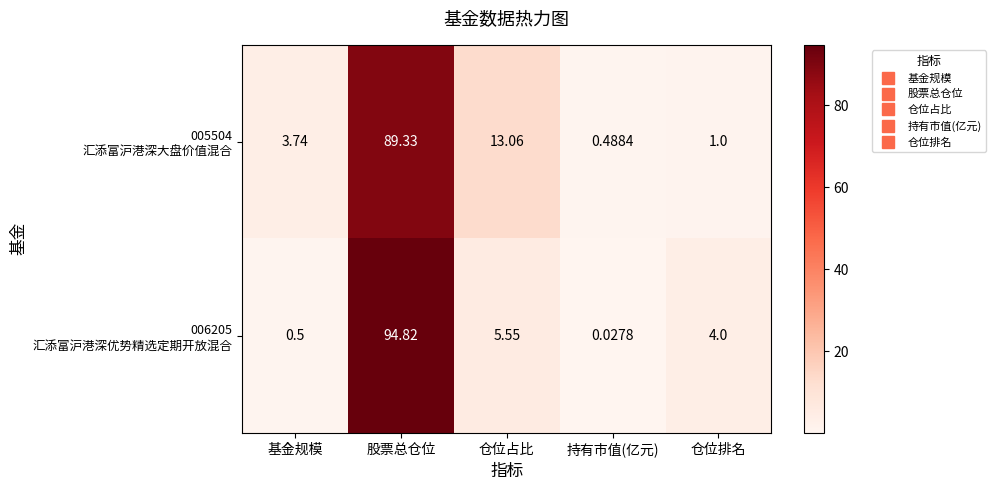

Which label corresponds to the largest value in the chart?

股票总仓位